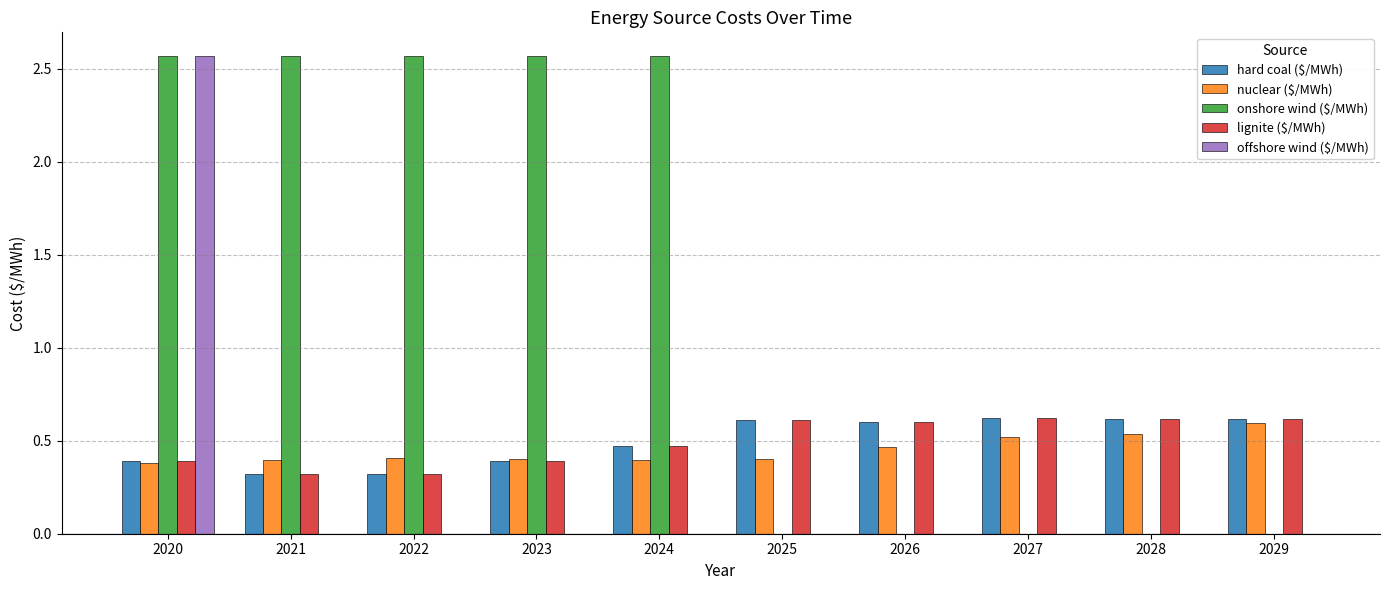

The onshore wind ($/MWh) series shows 1.5 at 2027. True or false?

False